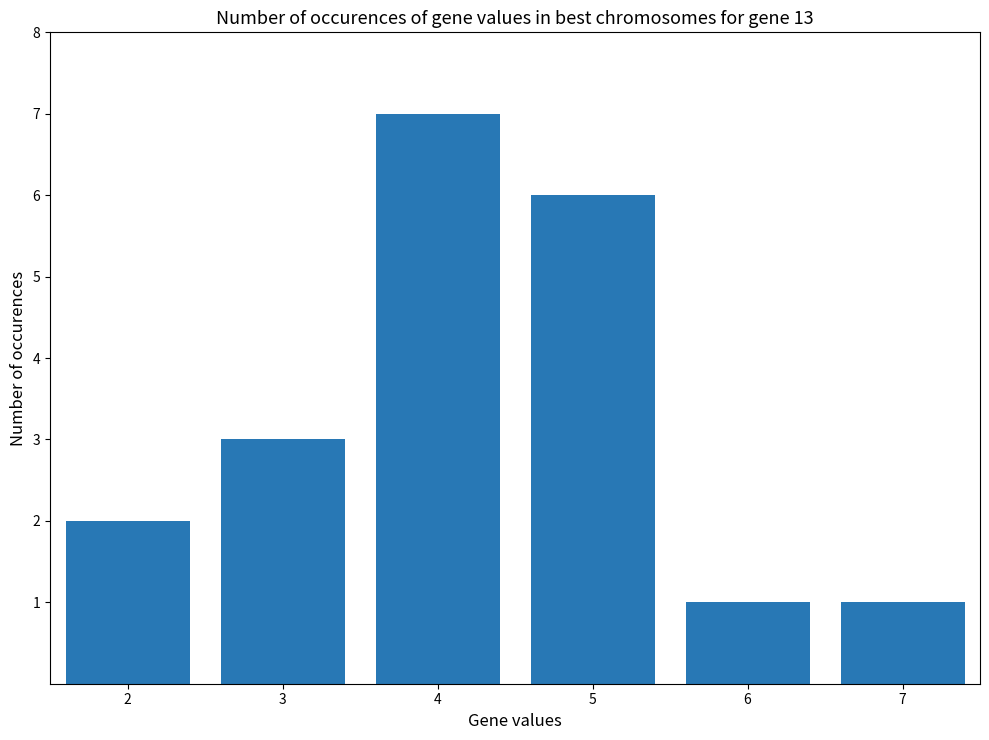

Reading left to right, extract all data points from this chart.

2	3	7	6	1	1